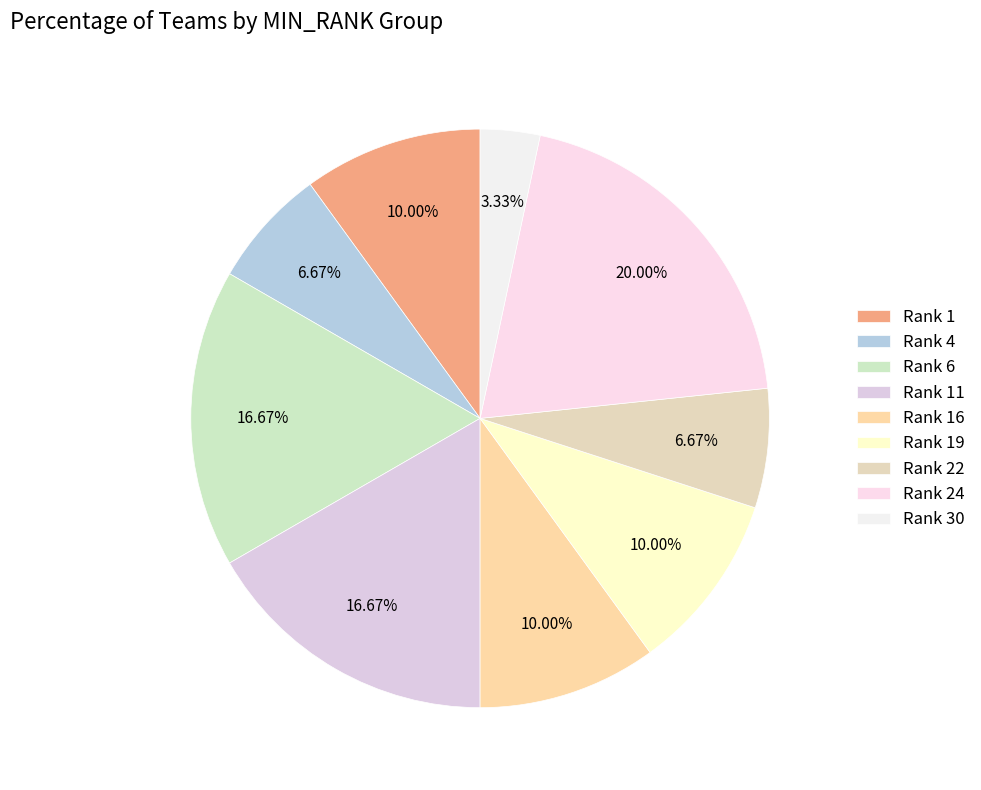

Is there any slice that represents more than half of the pie?

No